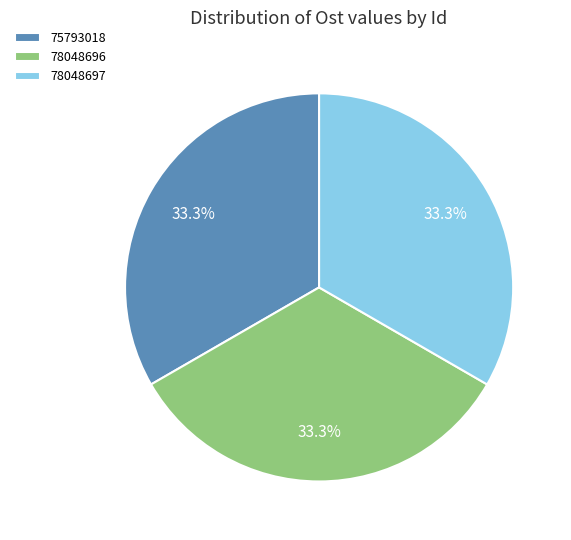

The 78048697 slice represents 45% of the pie. True or false?

False